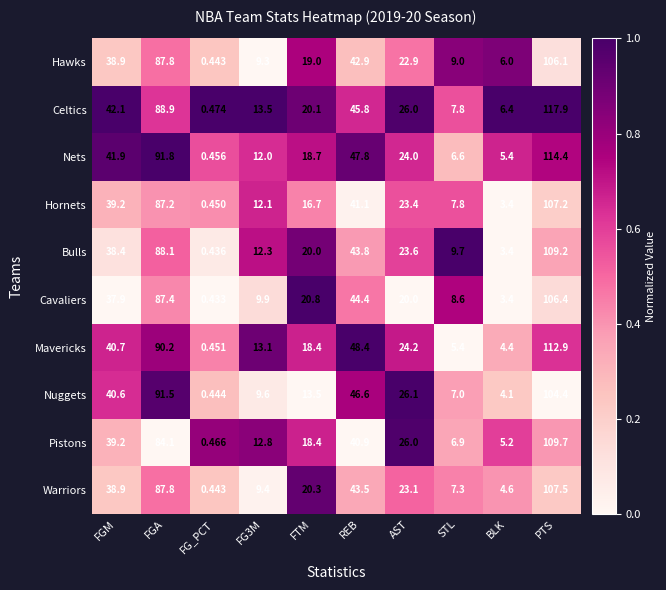

At which category is the sum across all series the highest?

PTS